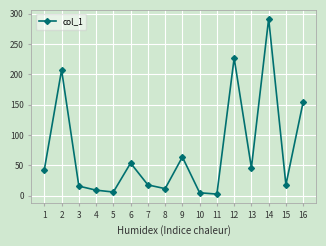

What value does the data have at 9?

63.7